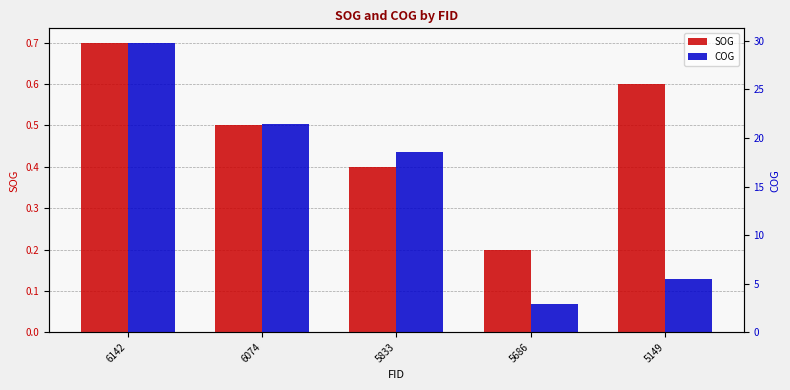

What is the value of the SOG bar at the 1st from the left?

0.7